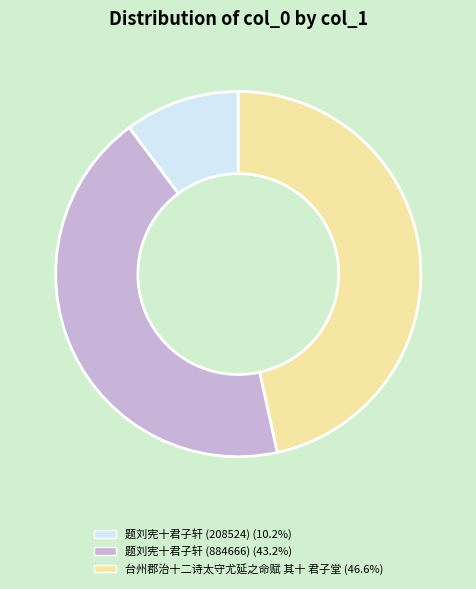

True or false: 台州郡治十二诗太守尤延之命赋 其十 君子堂 accounts for 61% of the total.

False